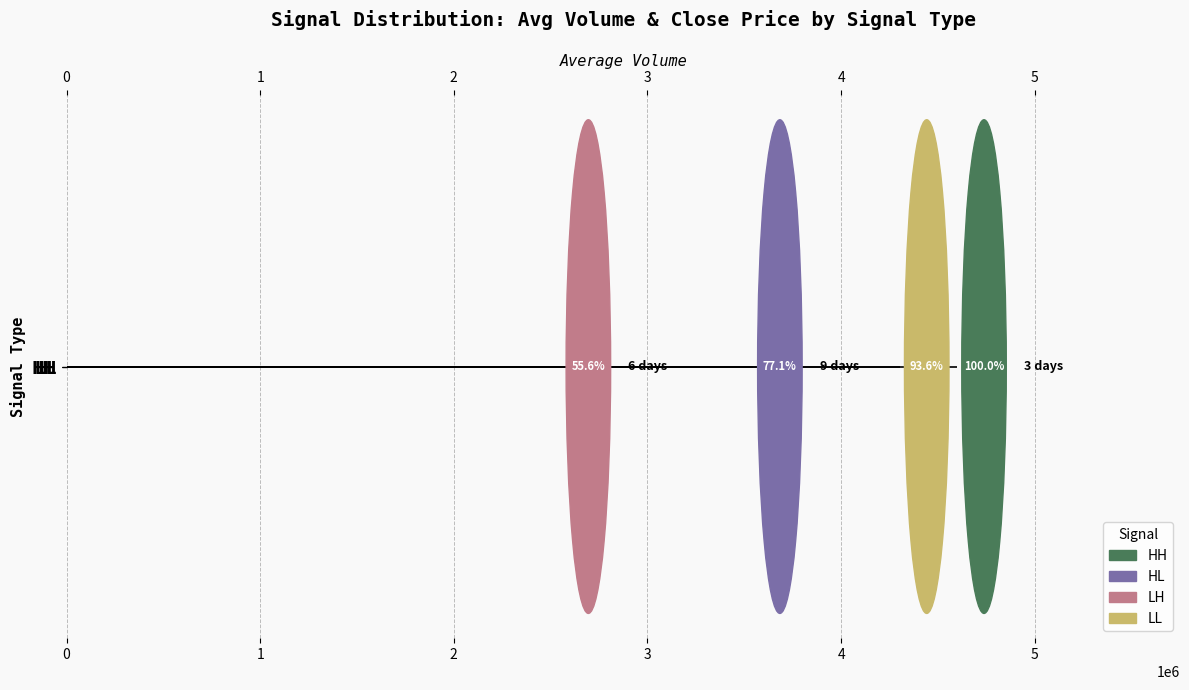

How many bars are there in total?

4